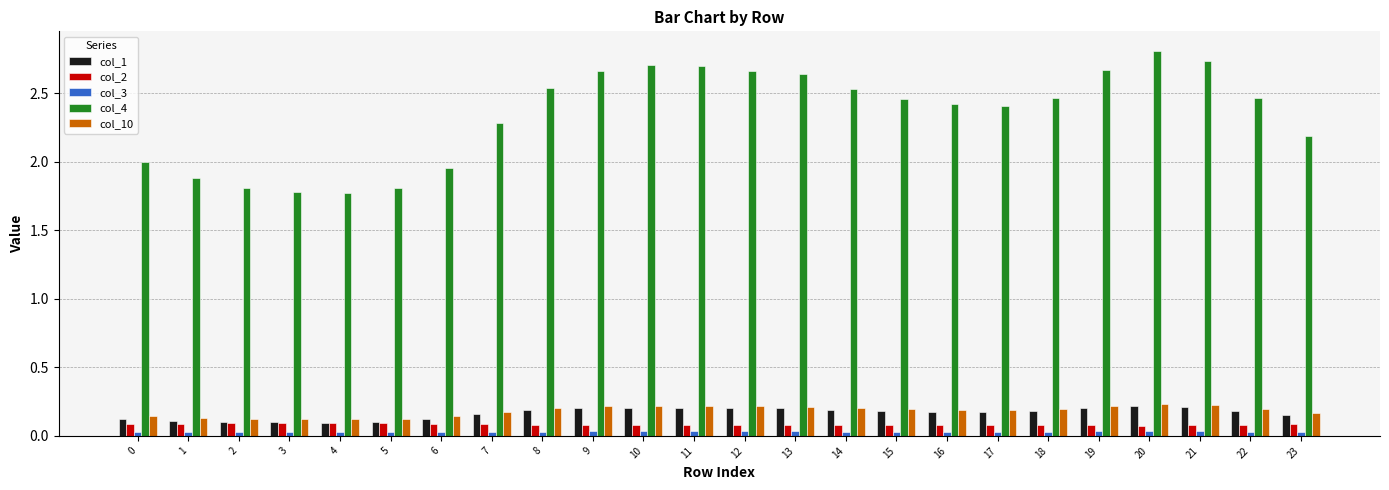

What is the greatest value displayed?

2.8